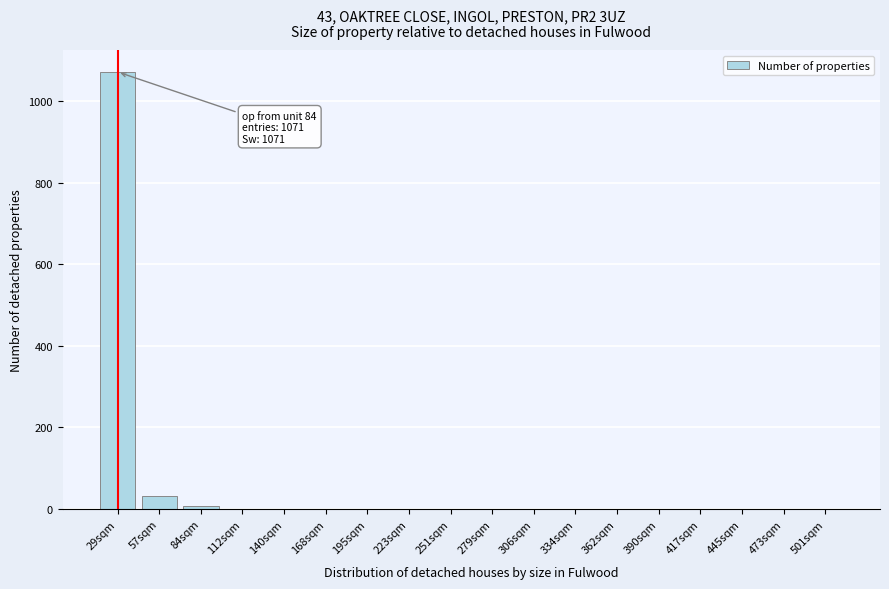

What is the sum of all values?

1114